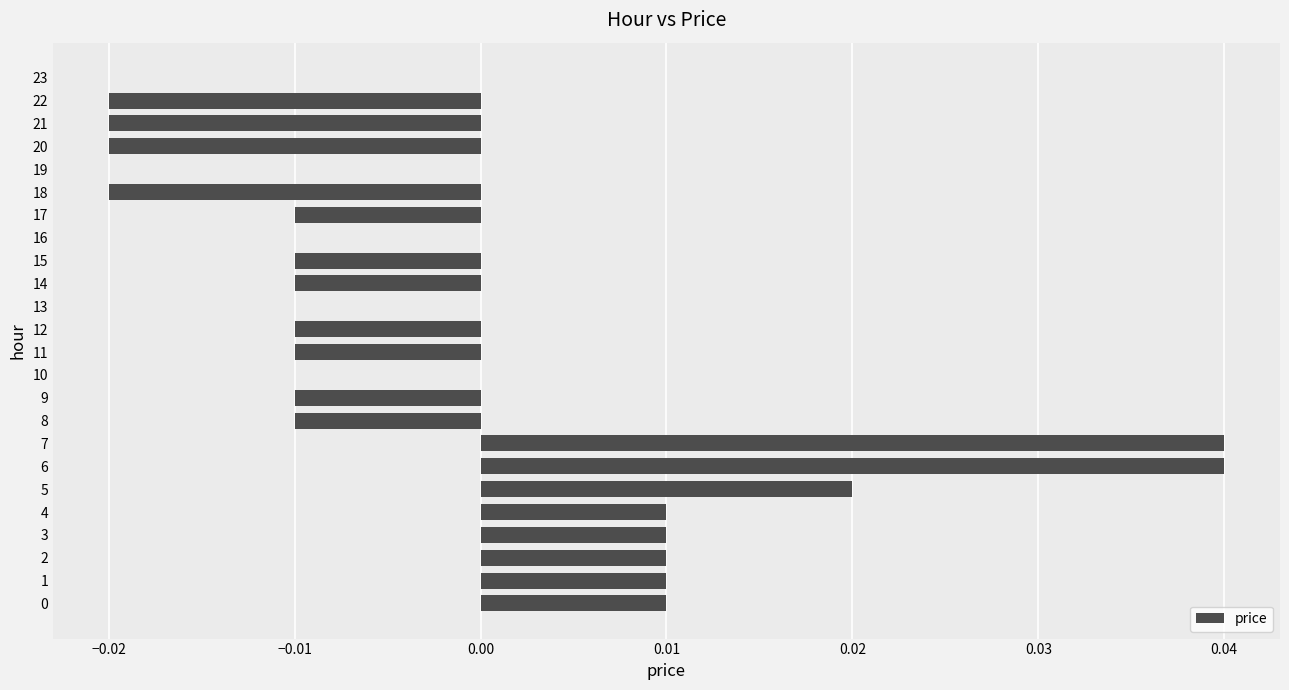

The chart shows a value of -0.0 at 20. True or false?

True